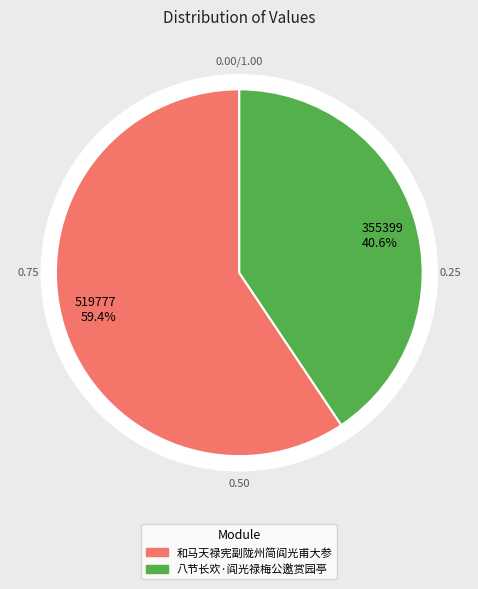

Is it true that 和马天禄宪副陇州简阎光甫大参 is 47% of the pie?

False